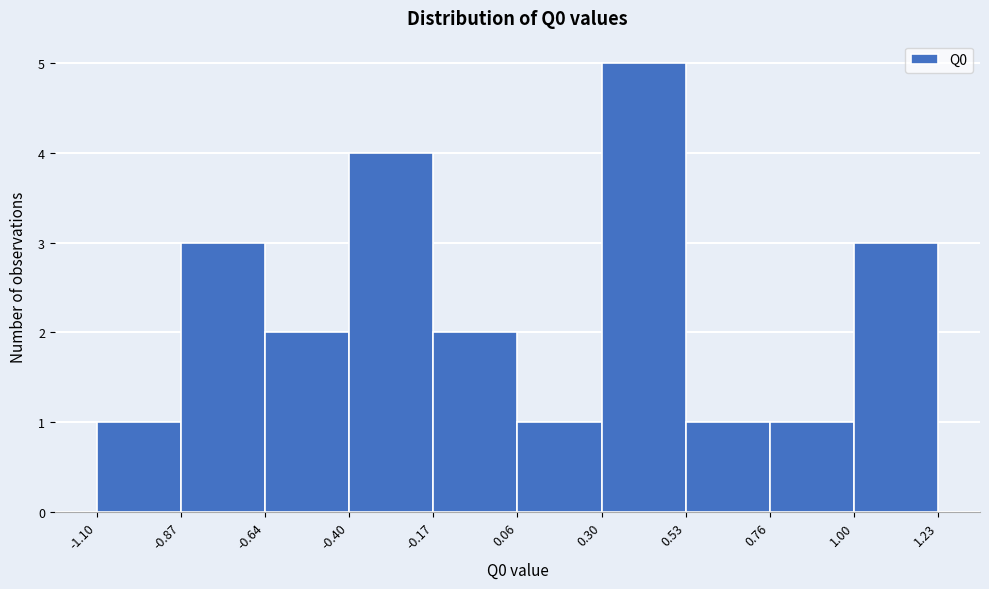

Reading left to right, list every bar in this chart as the range it spans on the x-axis followed by its height. The values are not printed on the chart, so give them approximately, as read against the axis.

-1.10 to -0.87: 1
-0.87 to -0.64: 3
-0.64 to -0.40: 2
-0.40 to -0.17: 4
-0.17 to 0.06: 2
0.06 to 0.30: 1
0.30 to 0.53: 5
0.53 to 0.76: 1
0.76 to 1.00: 1
1.00 to 1.23: 3